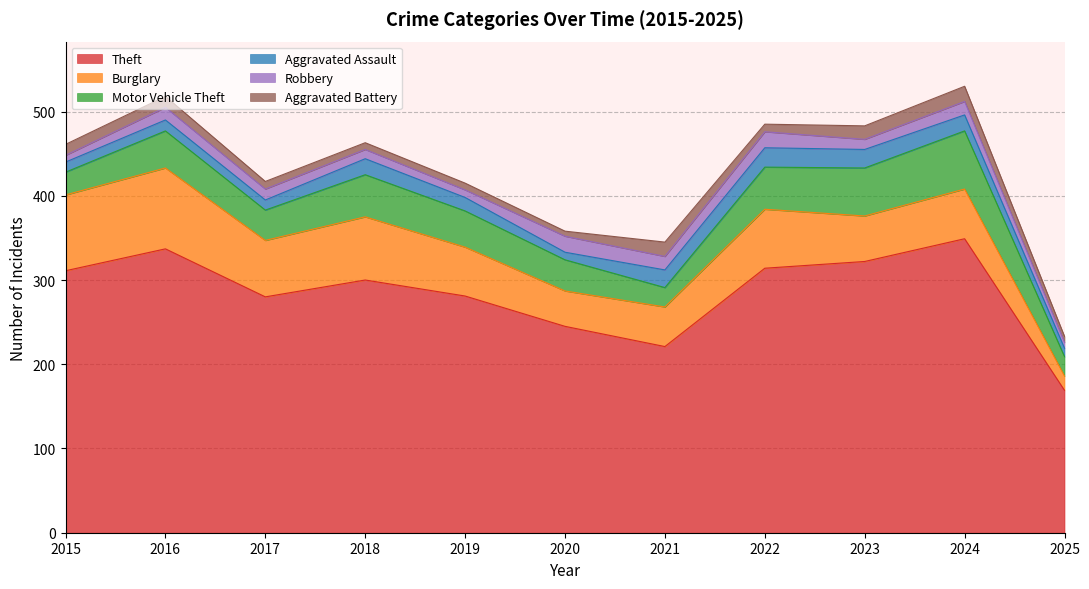

How many interior local peaks does the Theft series have?

3